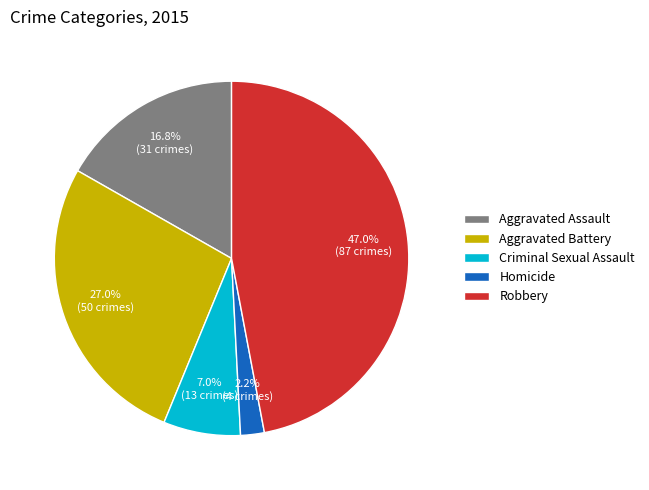

To the nearest percent, what is the average slice percentage?

20%